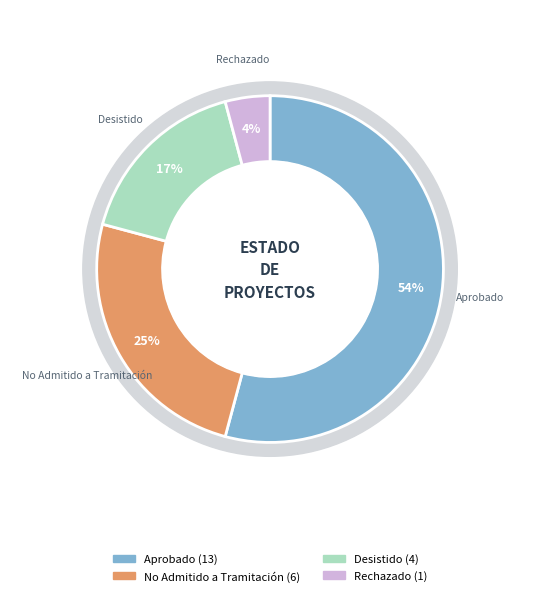

Is it true that Aprobado is 66% of the pie?

False